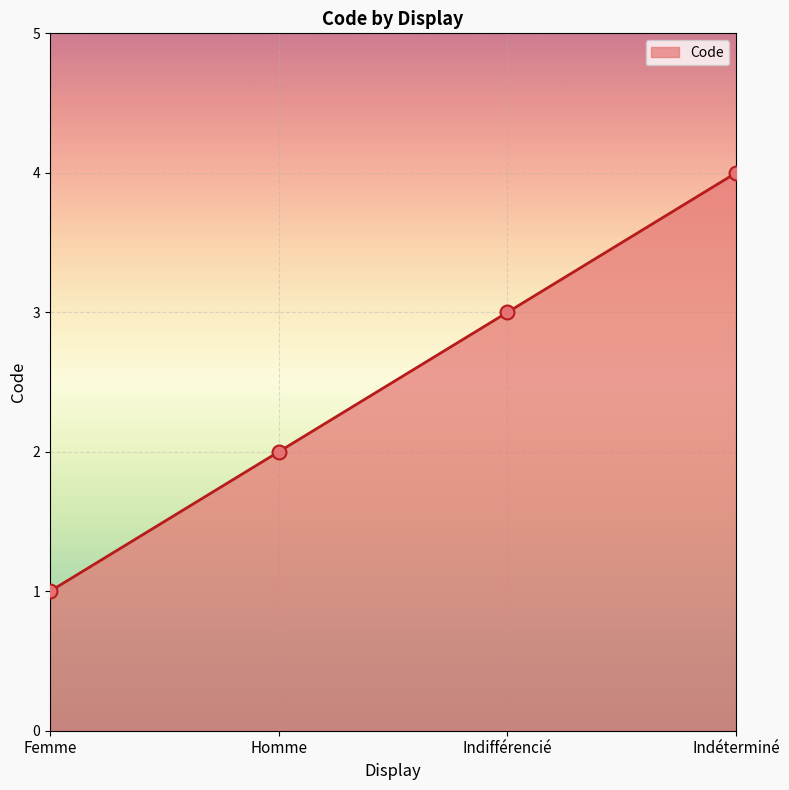

Which has a higher value, Indéterminé or Femme?

Indéterminé